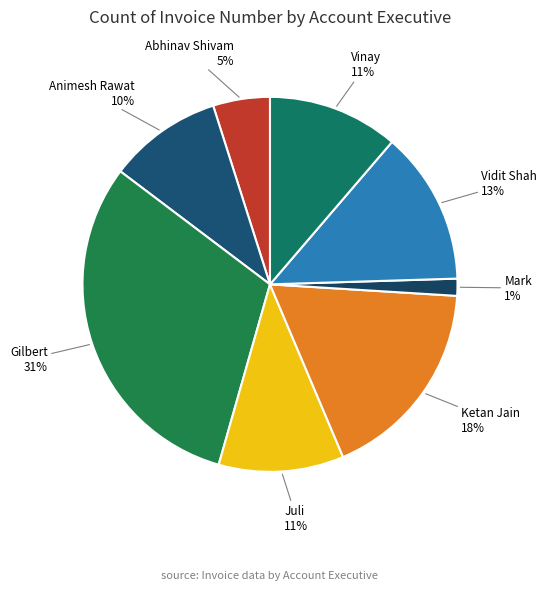

The Mark slice represents 11% of the pie. True or false?

False